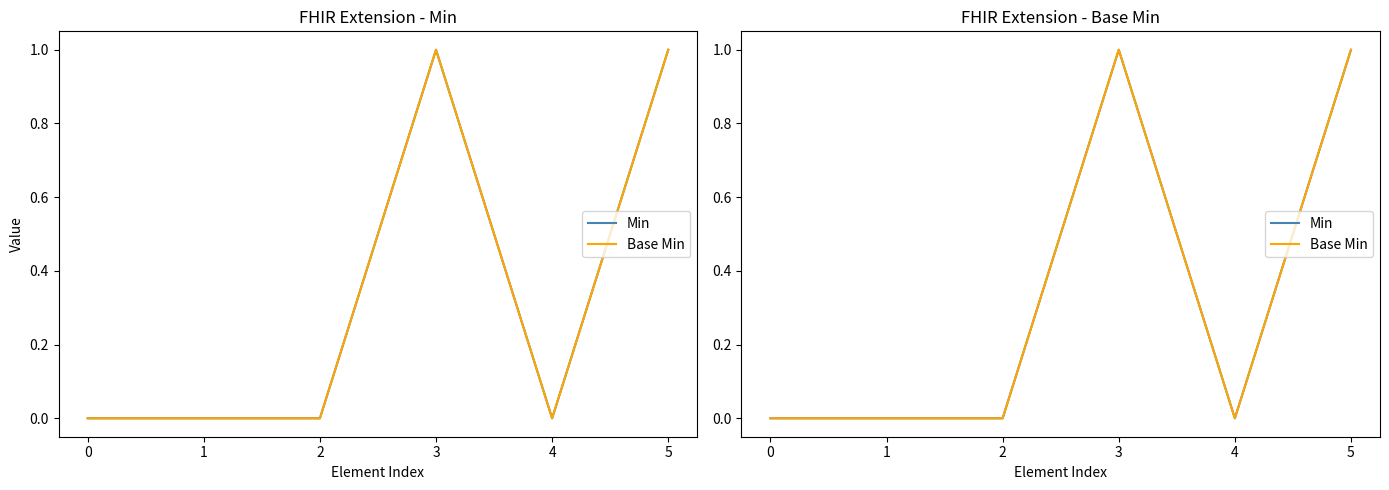

Reading right to left, transcribe all the data shown in this chart.

Min: 5=1	4=0	3=1	2=0	1=0	0=0
Base Min: 5=1	4=0	3=1	2=0	1=0	0=0